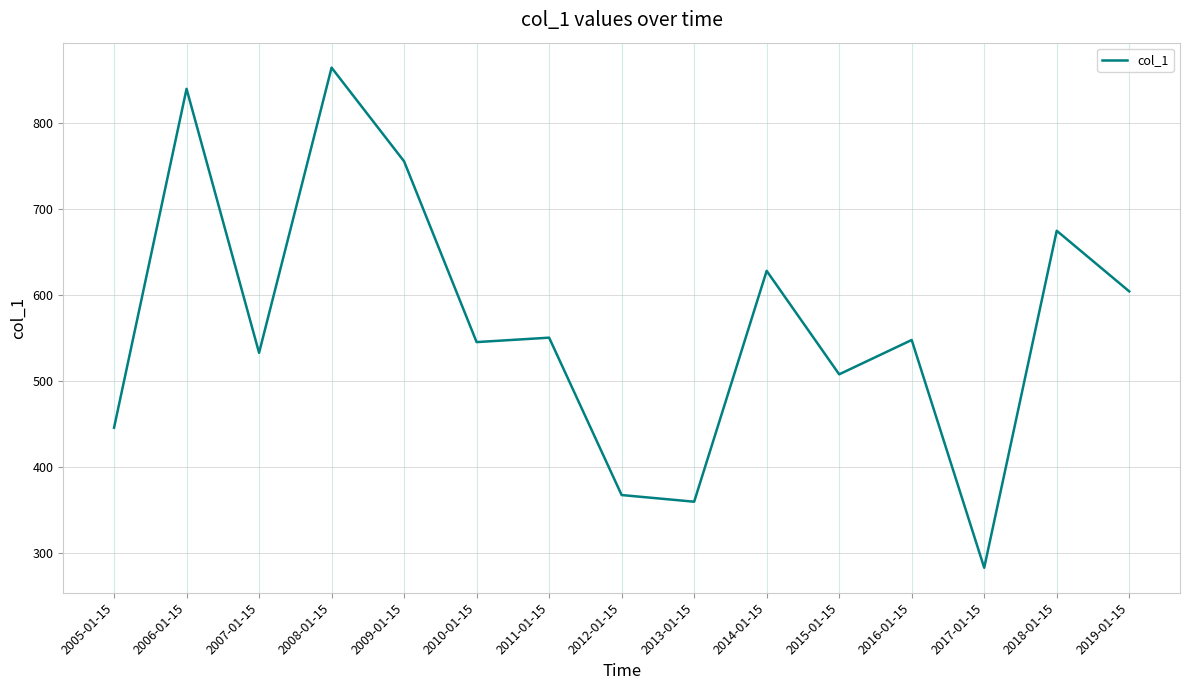

What is the greatest value displayed?

863.8